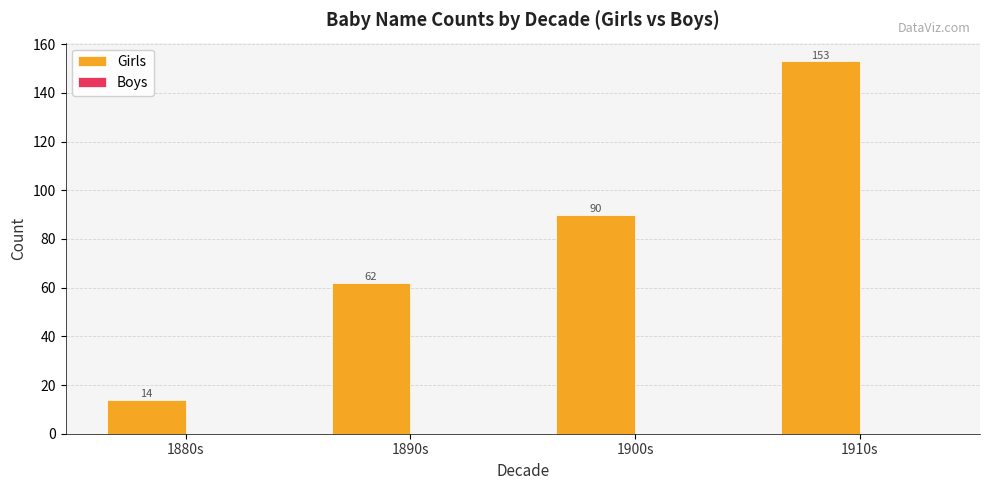

The value at 1910s is 153. True or false?

True